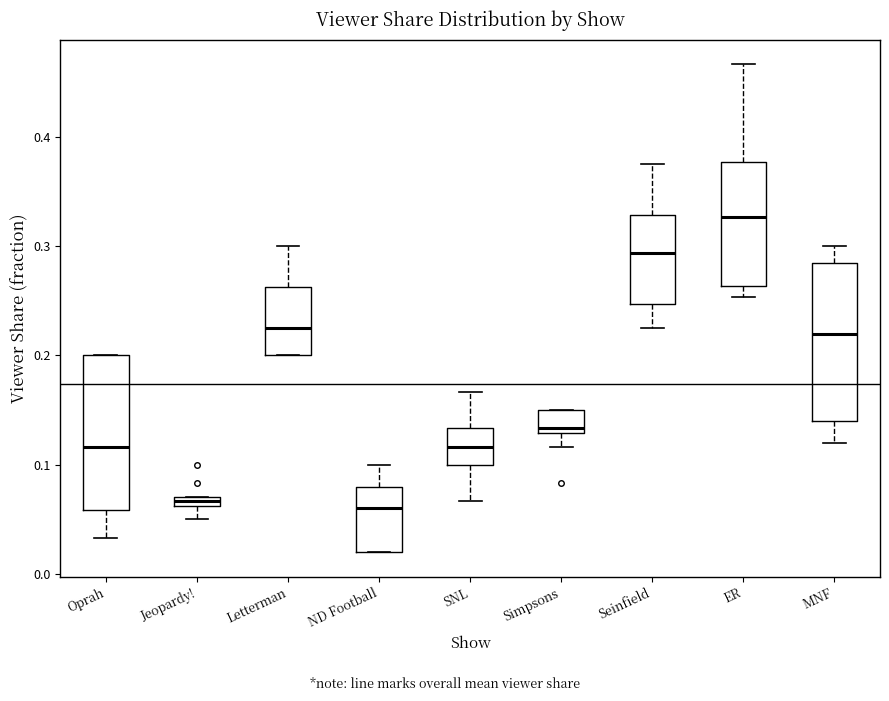

Where is the upper edge of the box for ER on the y-axis? The values are not printed on the chart, so give them approximately, as read against the axis.

0.38